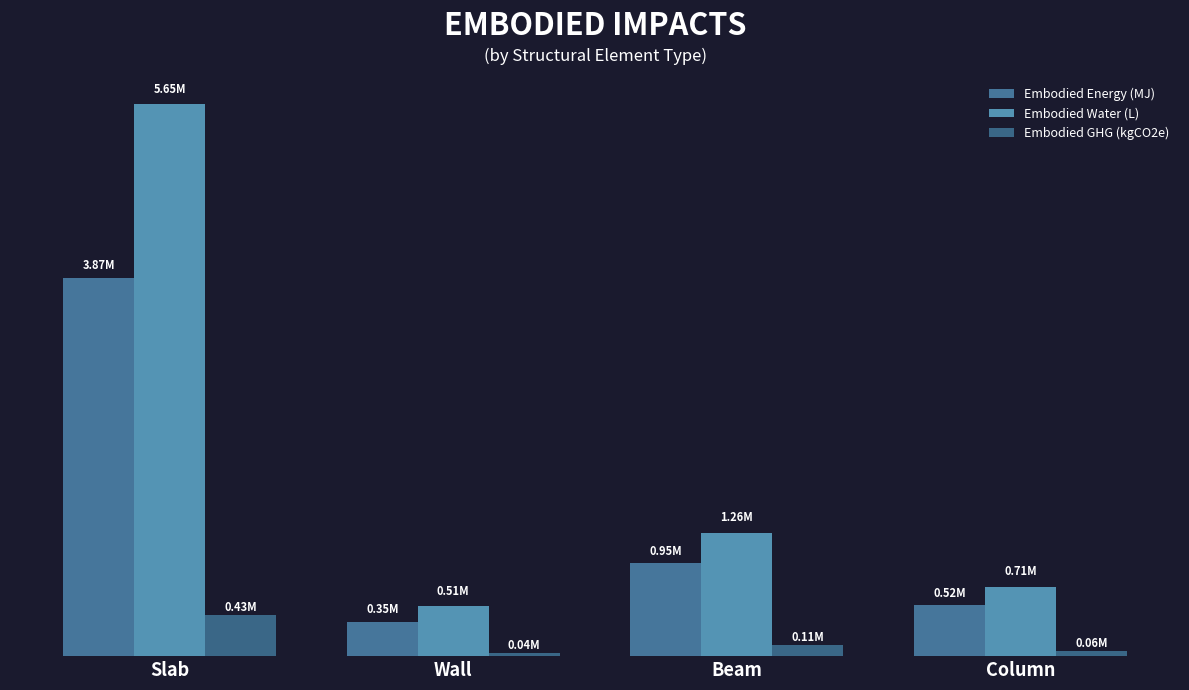

Are the bars grouped side by side (vs. stacked)?

Yes